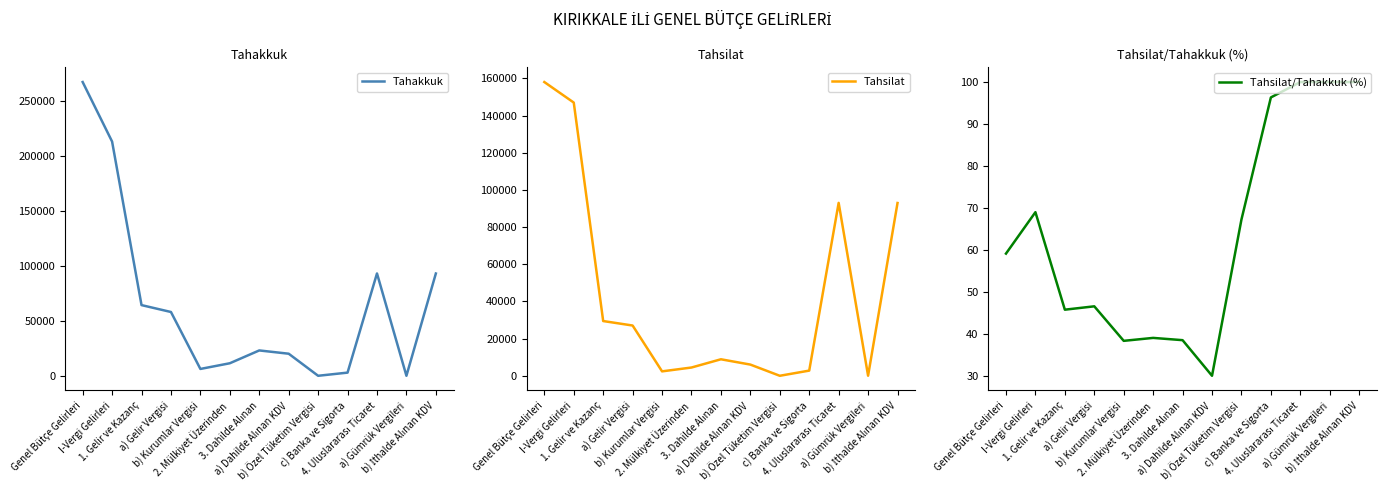

What is the label of the 3rd point from the left?

1. Gelir ve Kazanç